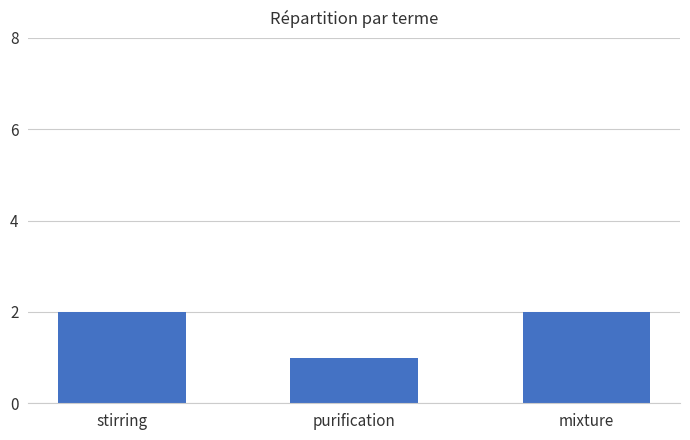

What is the sum of all values?

5